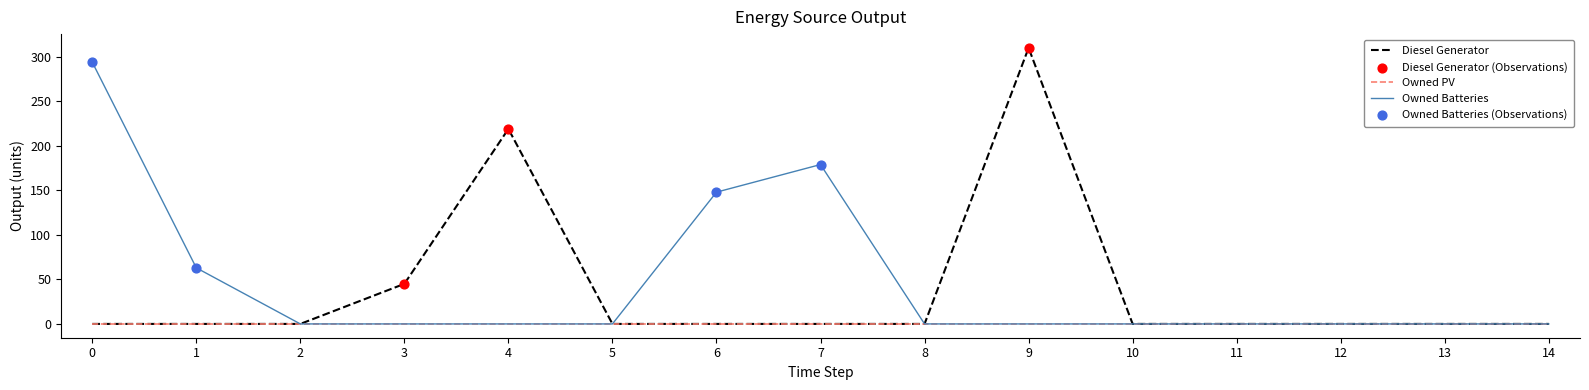

Which series changed the most between 0 and 3?

Owned Batteries